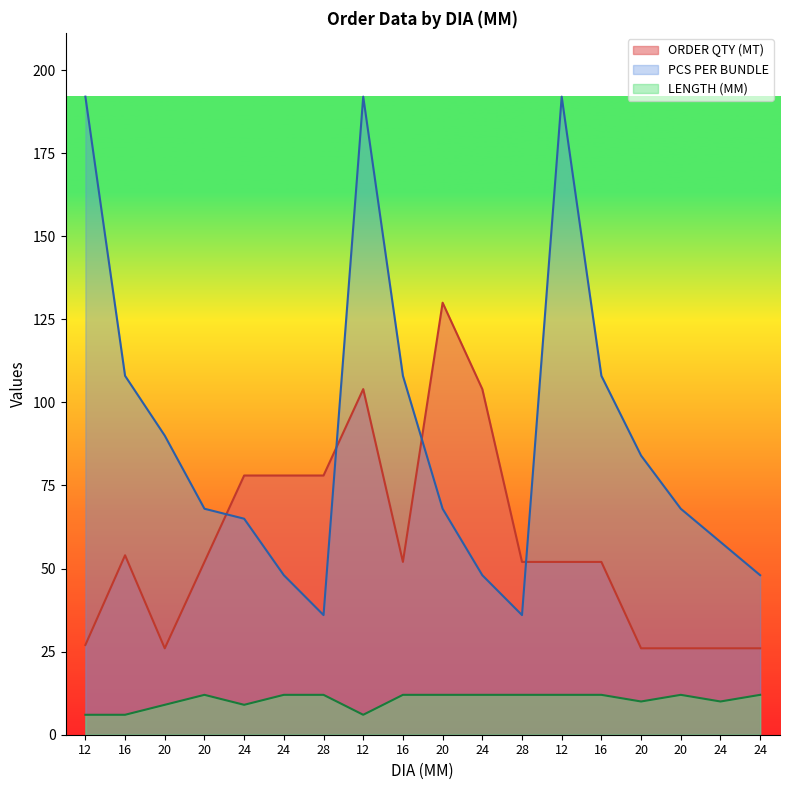

What is the label of the 15th point from the left?

20